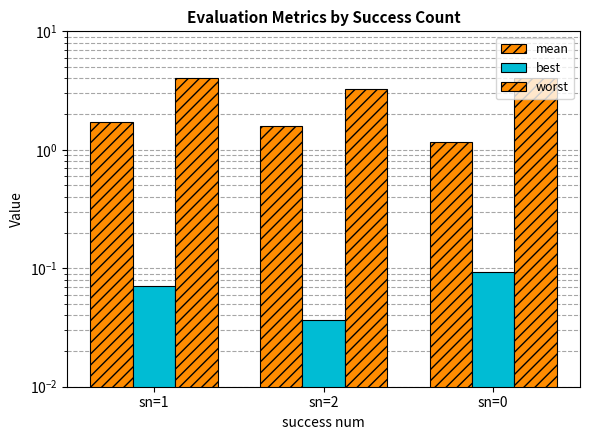

At which category does the chart reach its minimum across all series?

sn=2